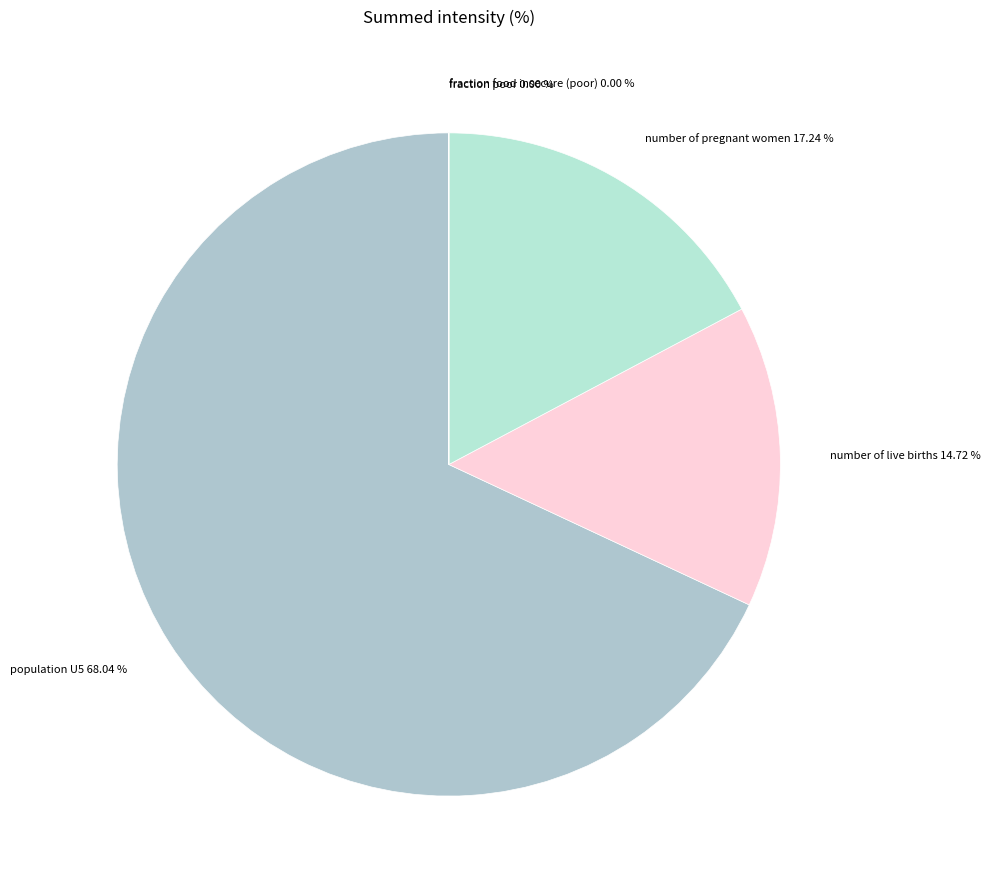

Combined, do population U5 and number of live births account for over 50%?

Yes